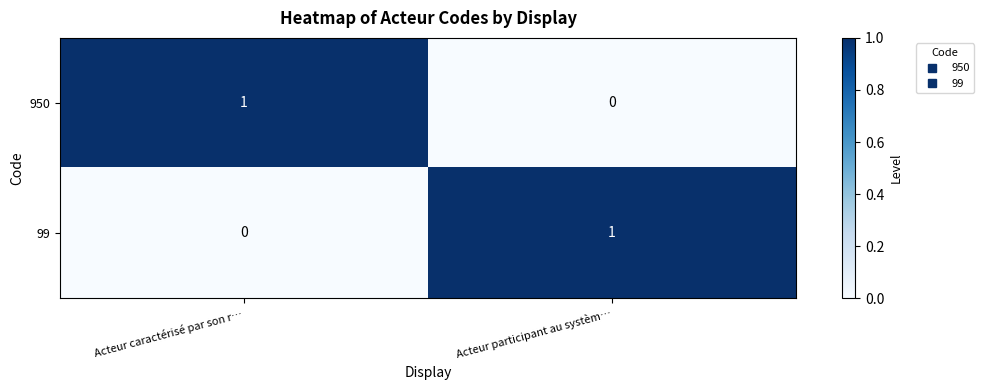

Which category has the highest value in the 950 series?

Acteur caractérisé par son r…